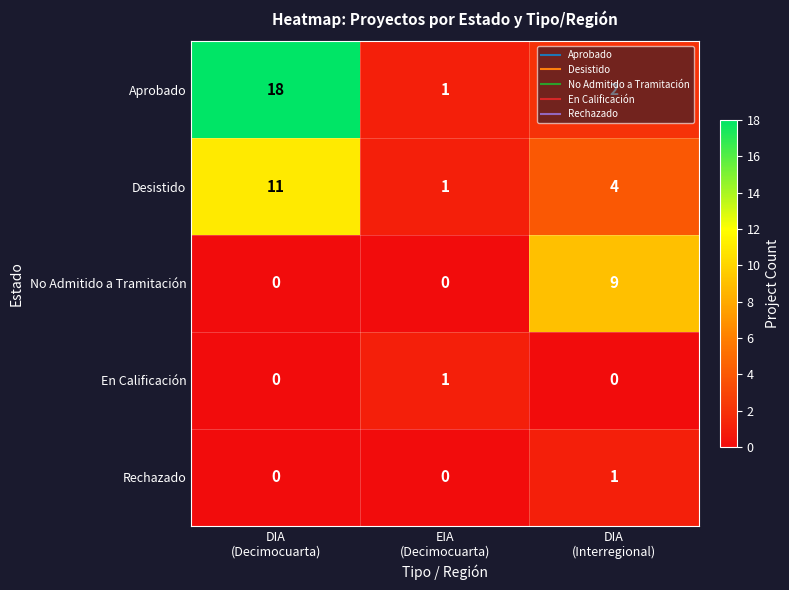

What is the greatest value displayed?

18